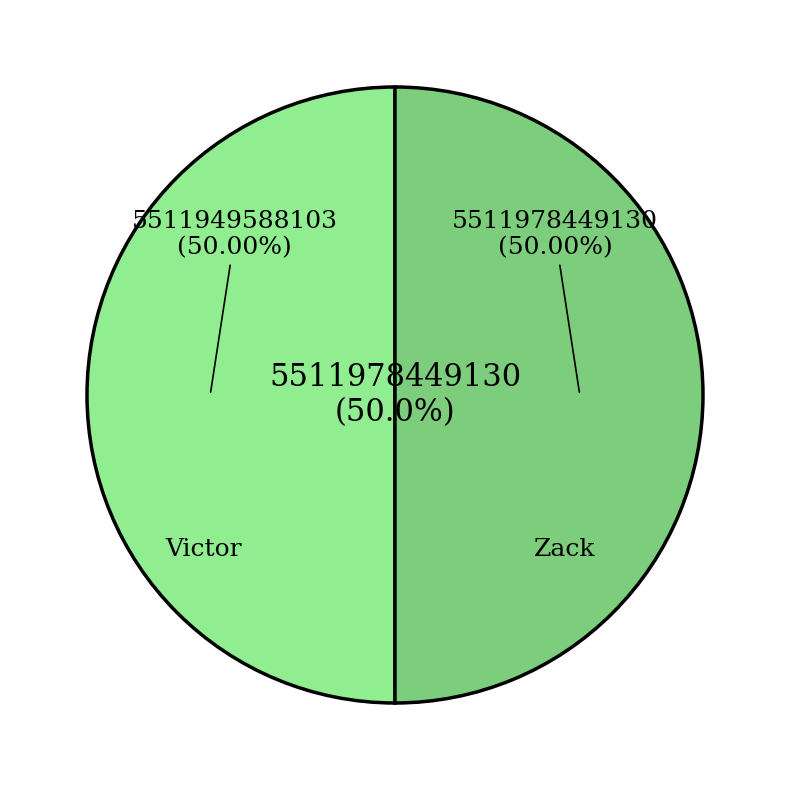

What is the largest slice in the pie chart?

Zack